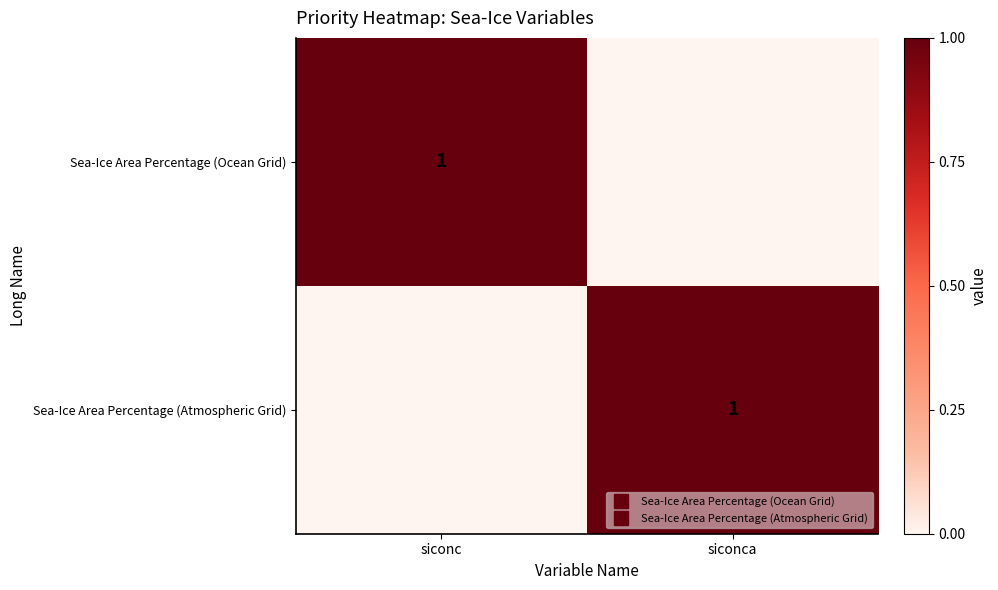

Which series has the widest spread of values?

Sea-Ice Area Percentage (Ocean Grid)